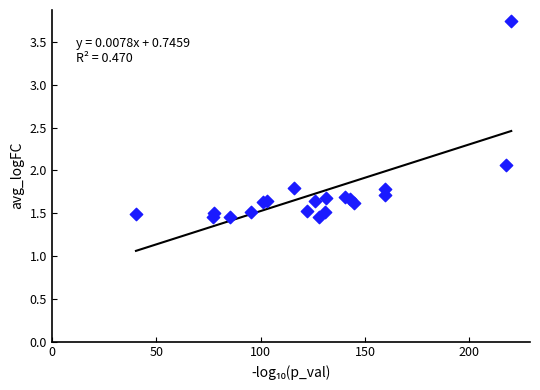

What is the range of X values (max minus min)?

179.7